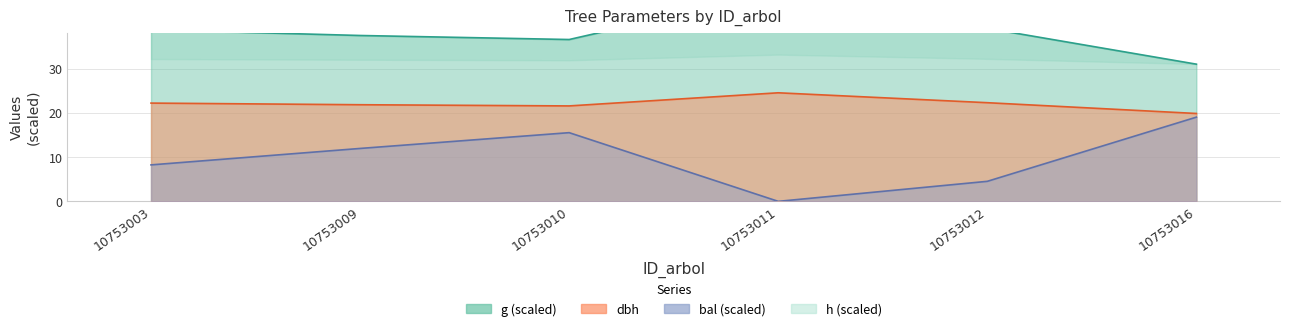

How many data points in dbh are less than 22?

3